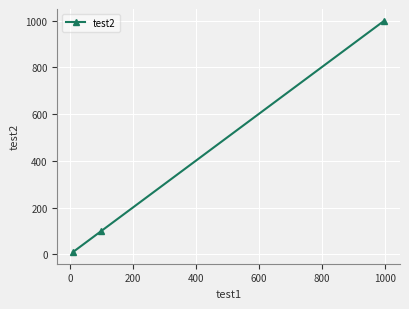

What is the greatest value displayed?

1000